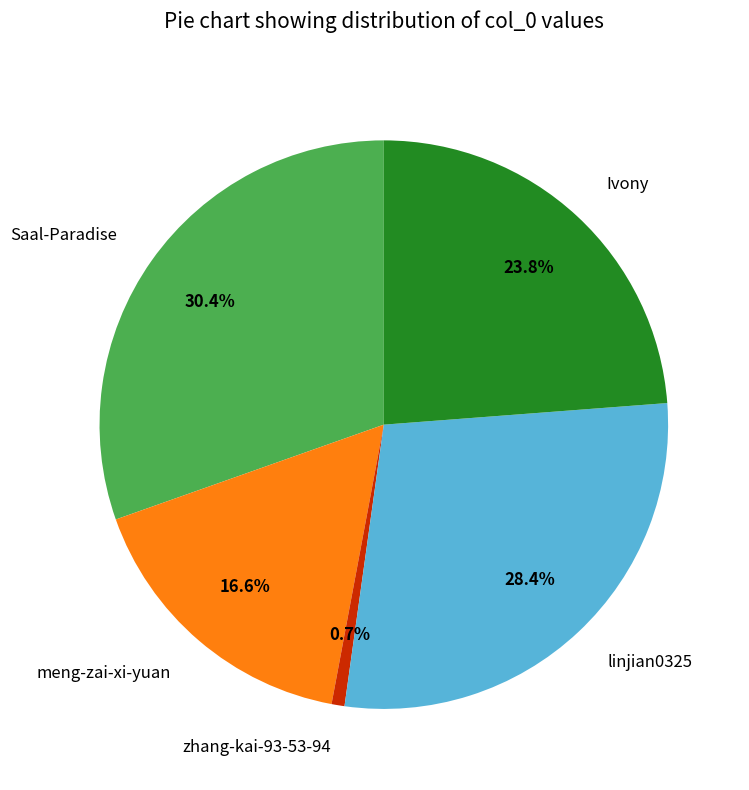

To the nearest percent, what portion does Saal-Paradise represent?

30%